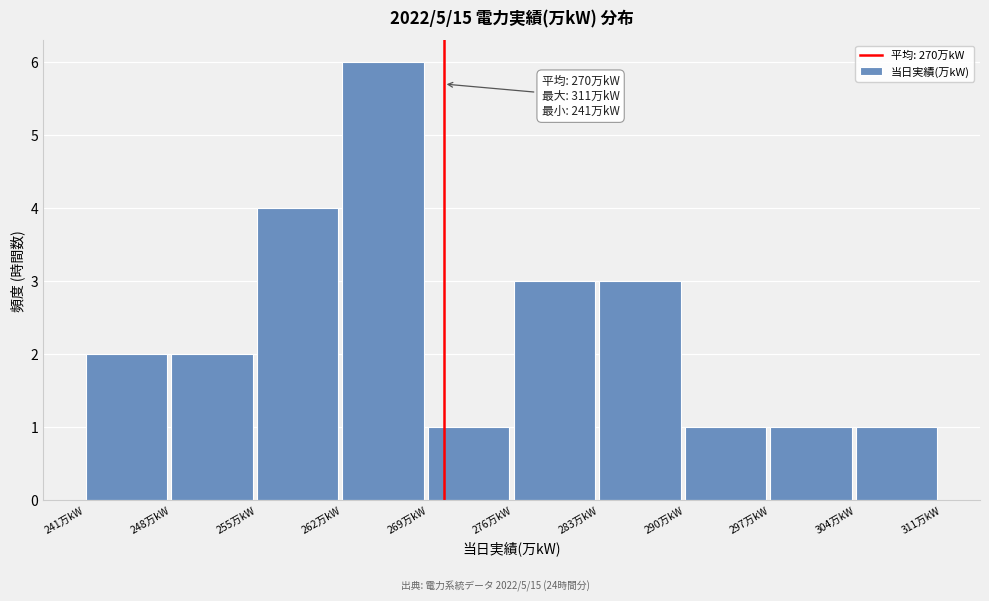

Which range on the x-axis has the tallest bar?

262 to 269